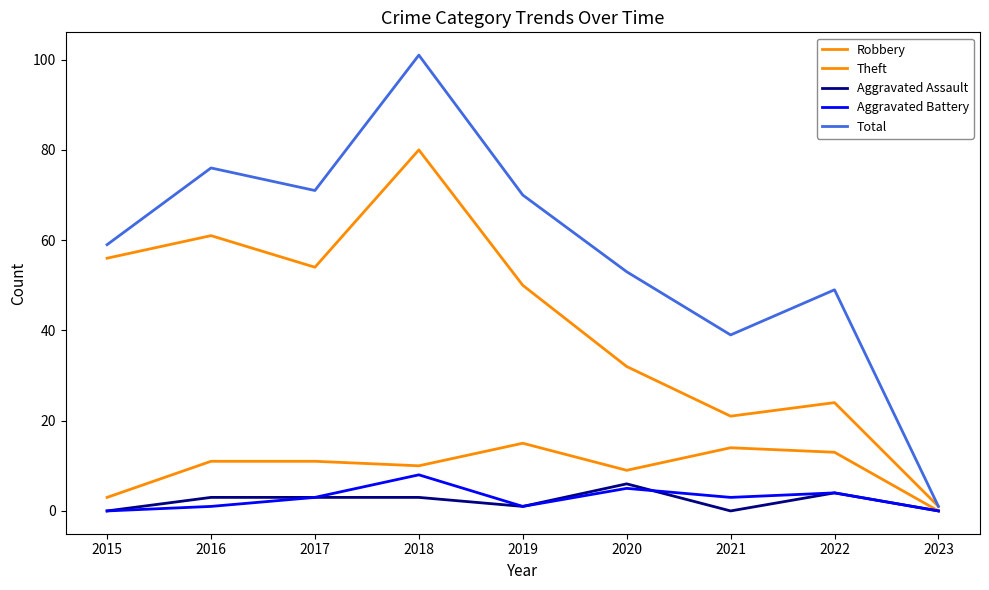

Is this an area chart (filled region under the line)?

No